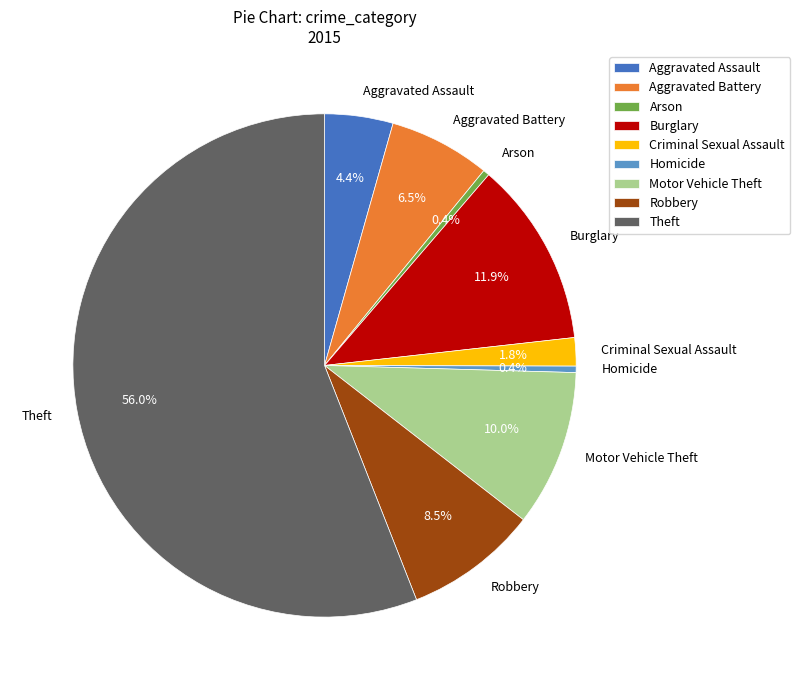

The Burglary slice represents 22% of the pie. True or false?

False